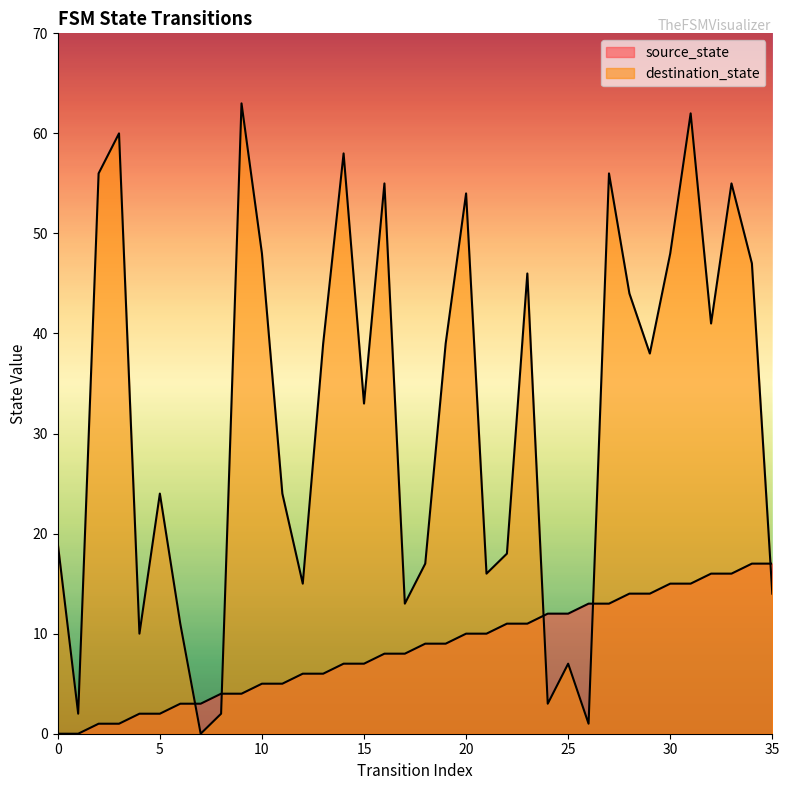

What is the sum of all source_state values?

306